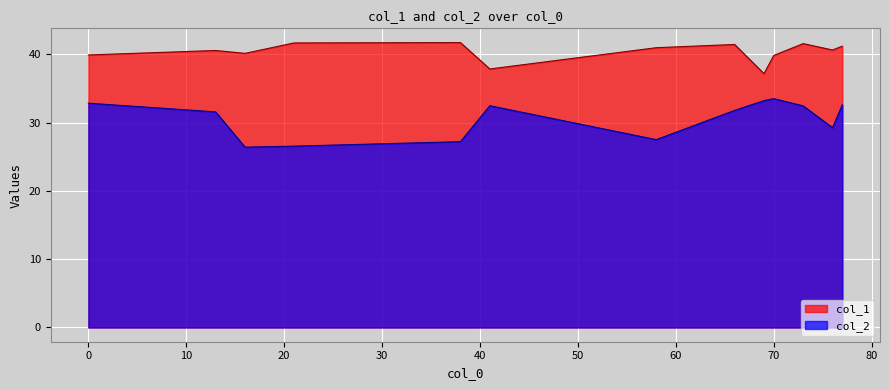

What is the sum of all col_1 values?

524.8